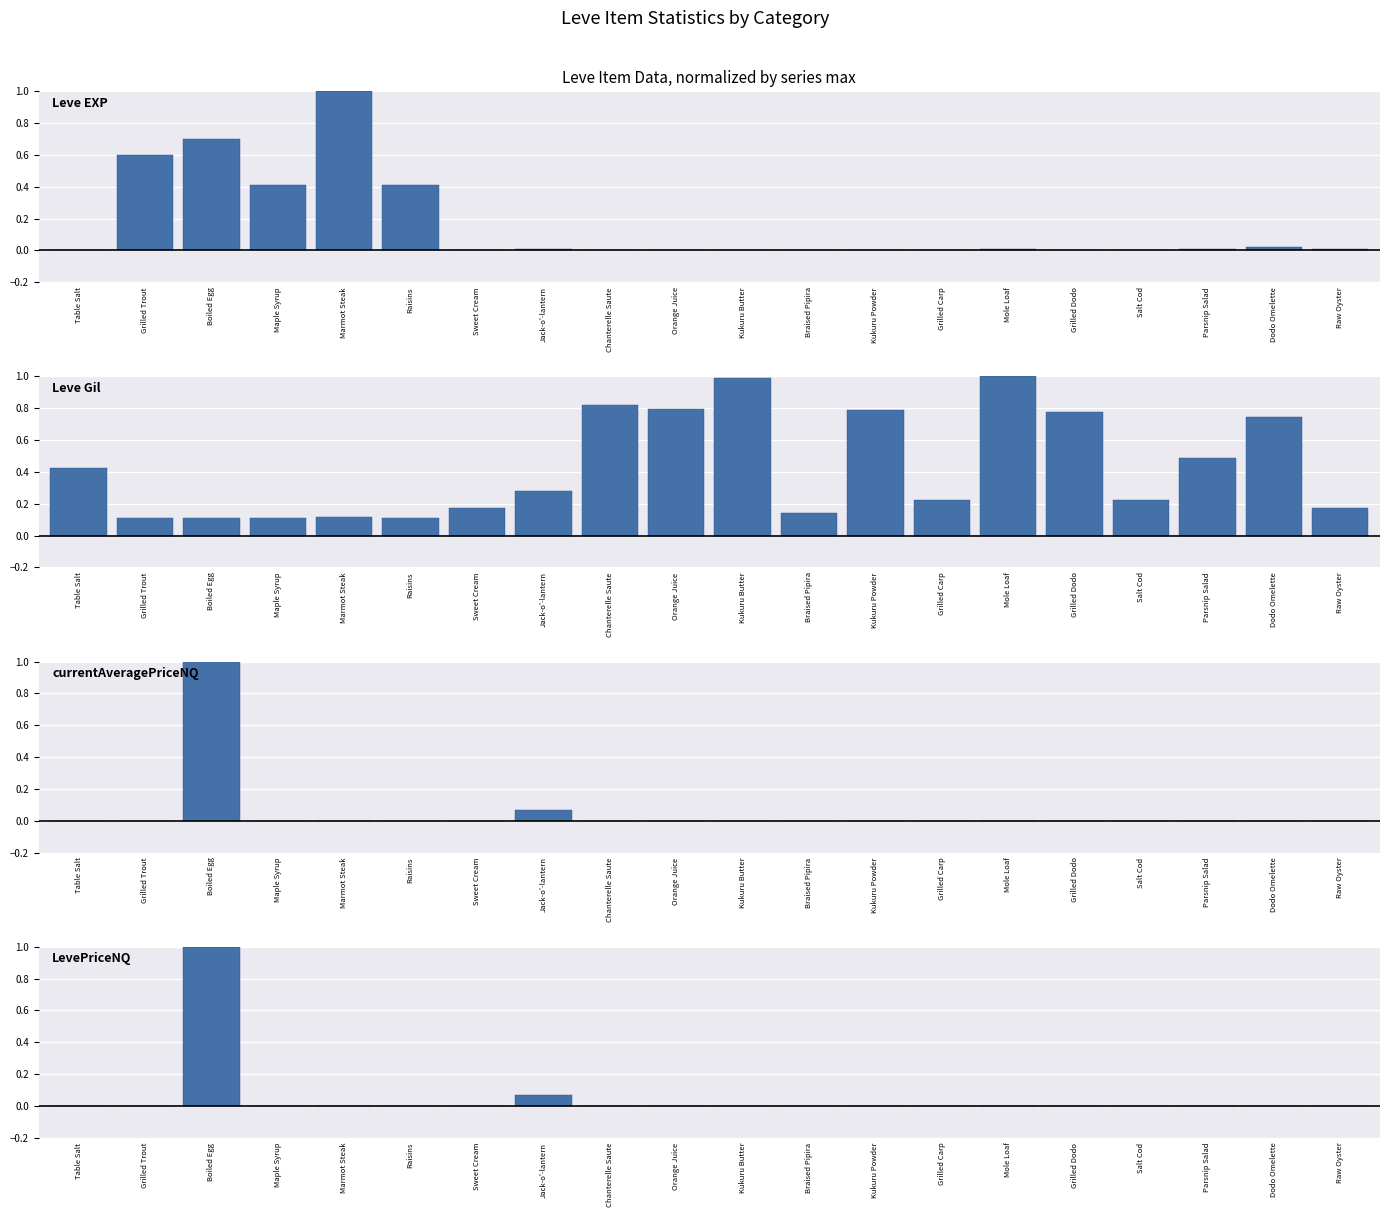

What are all the series names shown in the legend?

Leve EXP, Leve Gil, currentAveragePriceNQ, LevePriceNQ